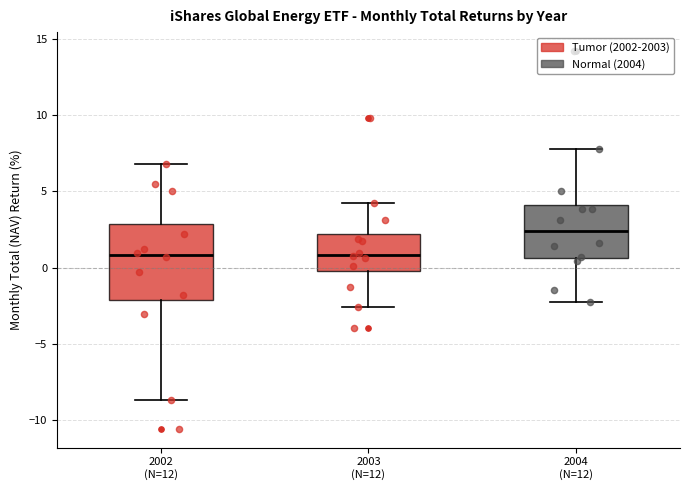

Reading left to right, transcribe this box plot: for each box, give where its median line is, the range the box spans, and where its two whiskers end, as read against the y-axis. The values are not printed on the chart, so give them approximately, as read against the axis.

2002 (N=12): median 1.0, box -2.0 to 3.0, whiskers -8.5 to 7.0
2003 (N=12): median 1.0, box 0.0 to 2.0, whiskers -2.5 to 4.0
2004 (N=12): median 2.5, box 0.5 to 4.0, whiskers -2.0 to 8.0